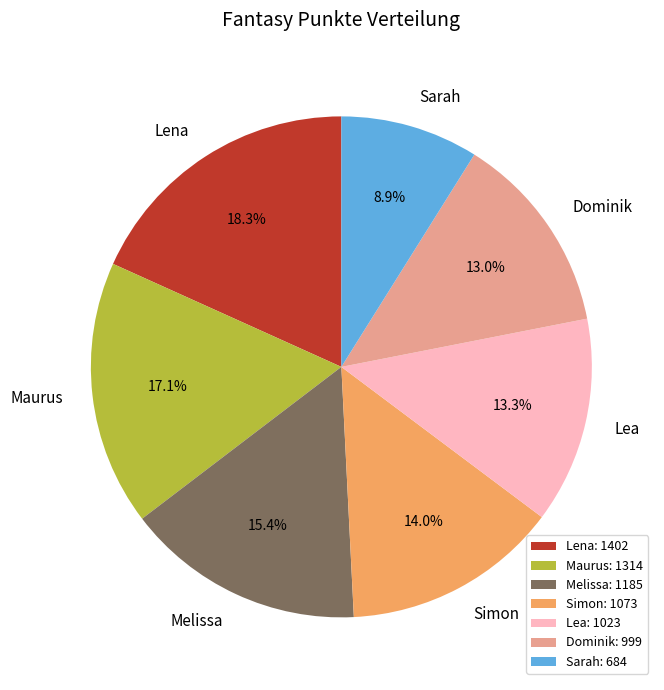

Approximately how many times larger is the value at Melissa compared to Lea?

1.2